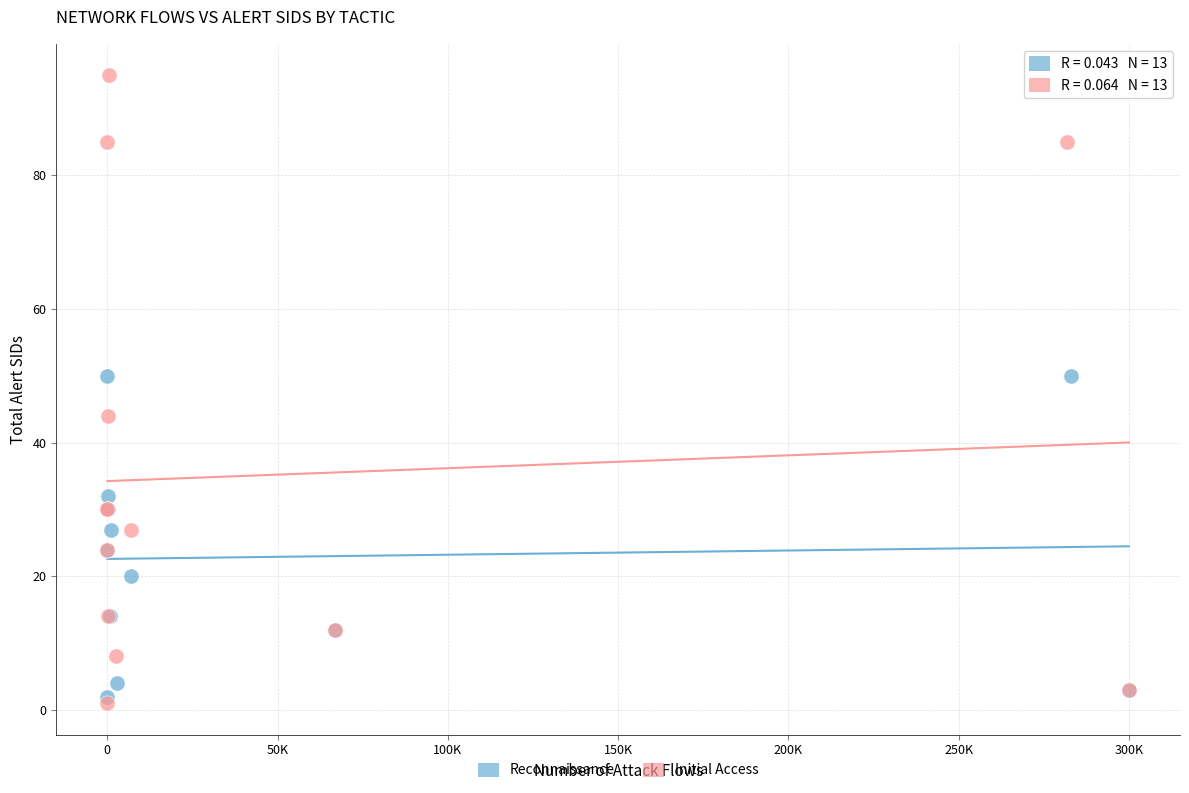

Which series contains the highest Y value?

Initial Access